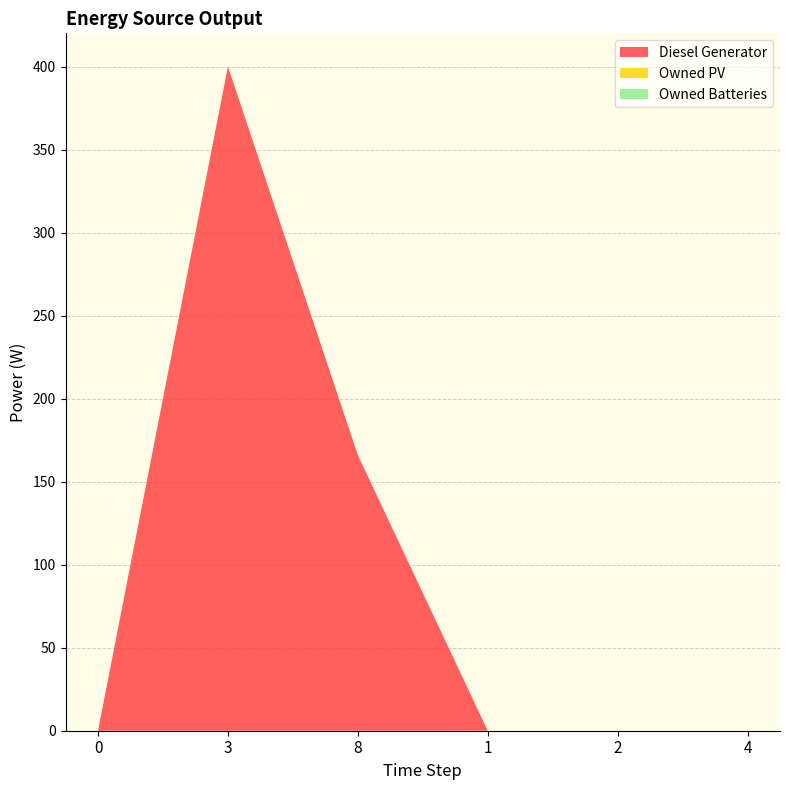

Reading left to right, transcribe all the data shown in this chart.

Diesel Generator: 0	400	166	0	0	0
Owned PV: 0	0	0	0	0	0
Owned Batteries: 0	0	0	0	0	0